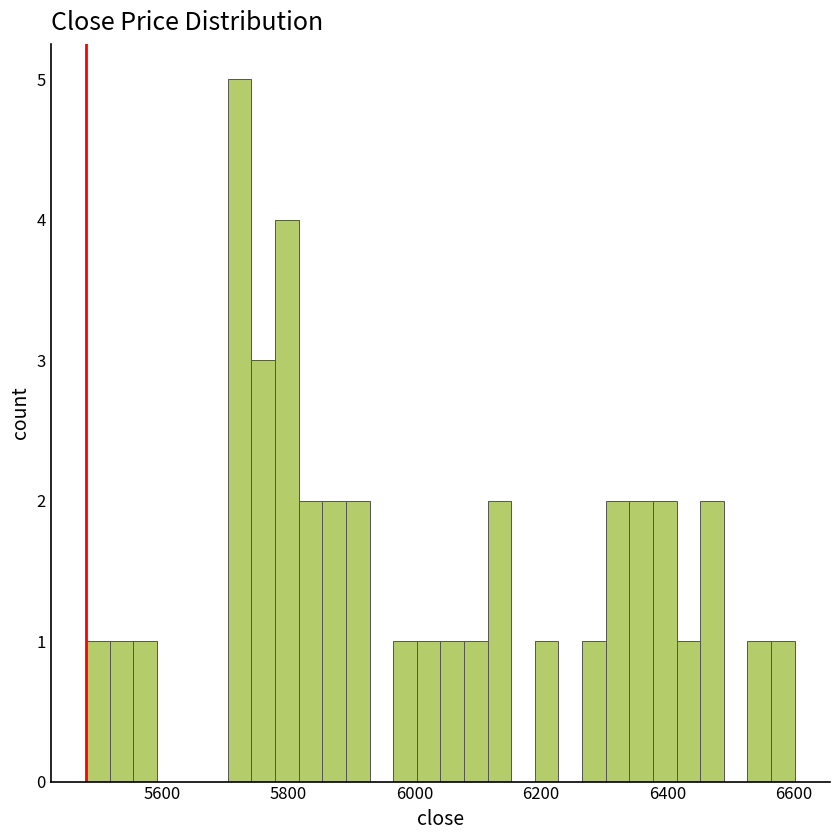

Around what value on the x-axis is the tallest bar? Give the approximate position of its centre, as read against the axis.

5720